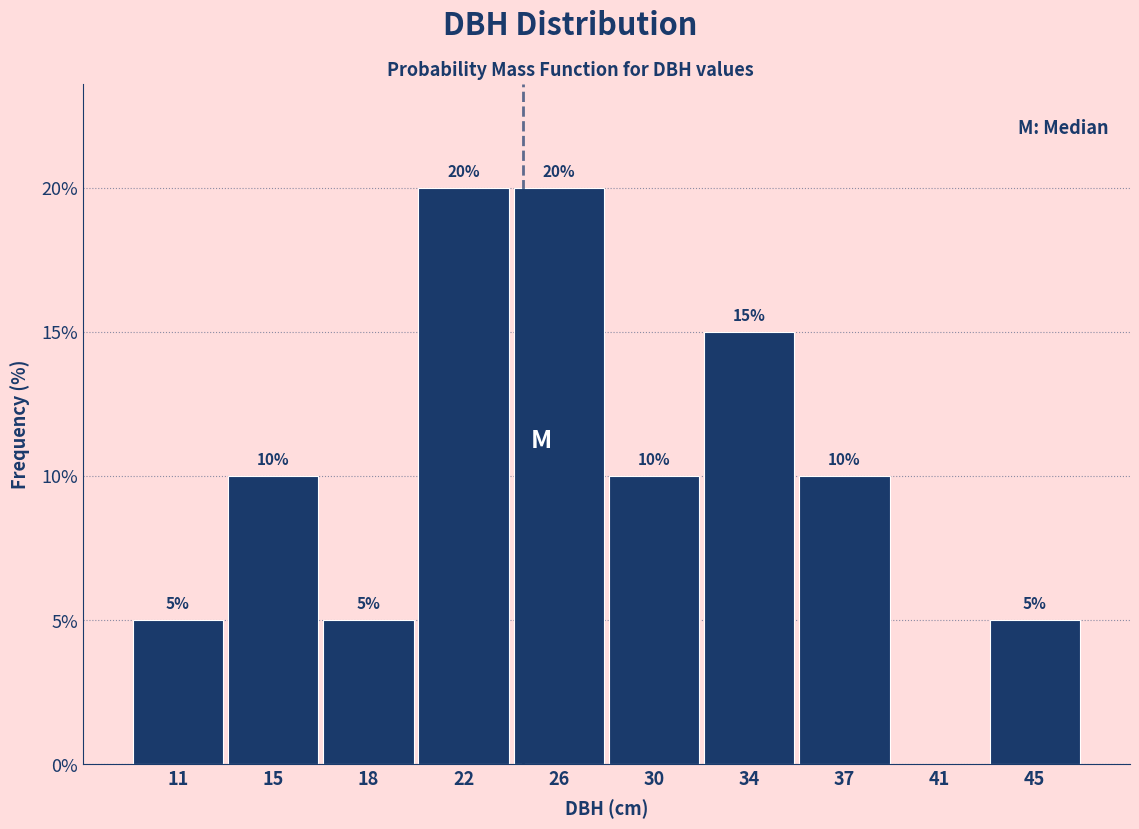

Reading right to left, extract all data points from this chart.

45=5	41=0	37=10	34=15	30=10	26=20	22=20	18=5	15=10	11=5